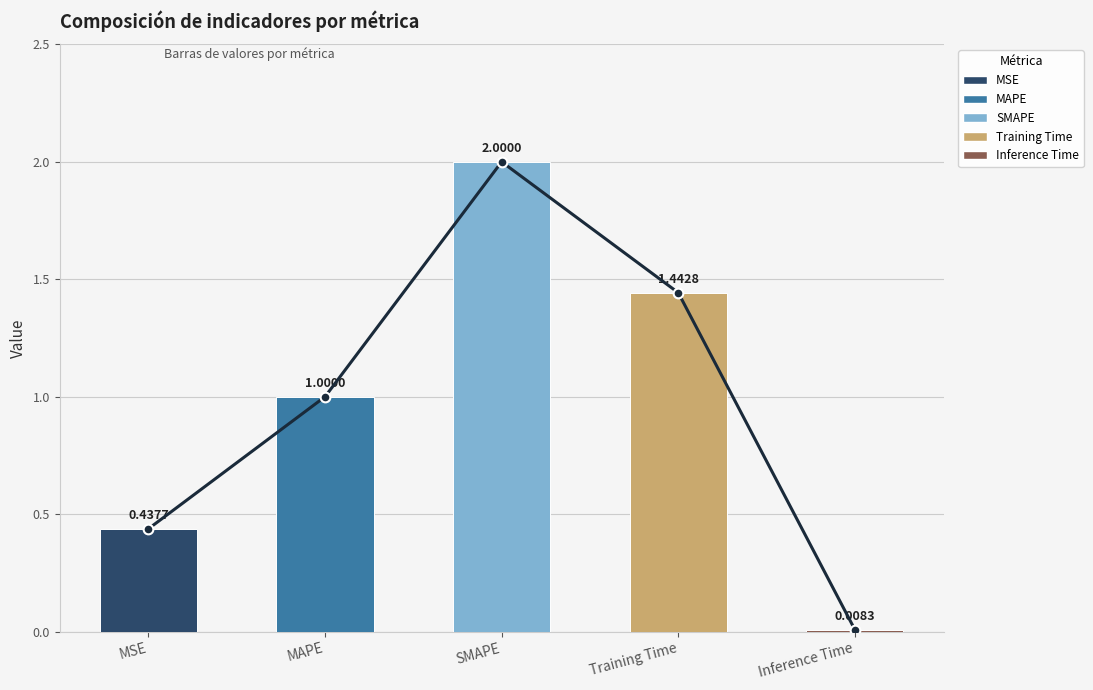

Where is the data nearest to the value 1?

MAPE